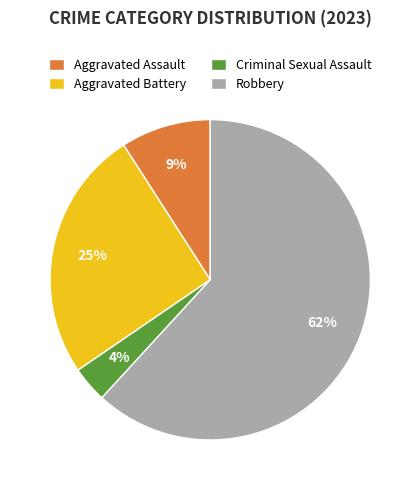

Count the number of slices in the pie.

4